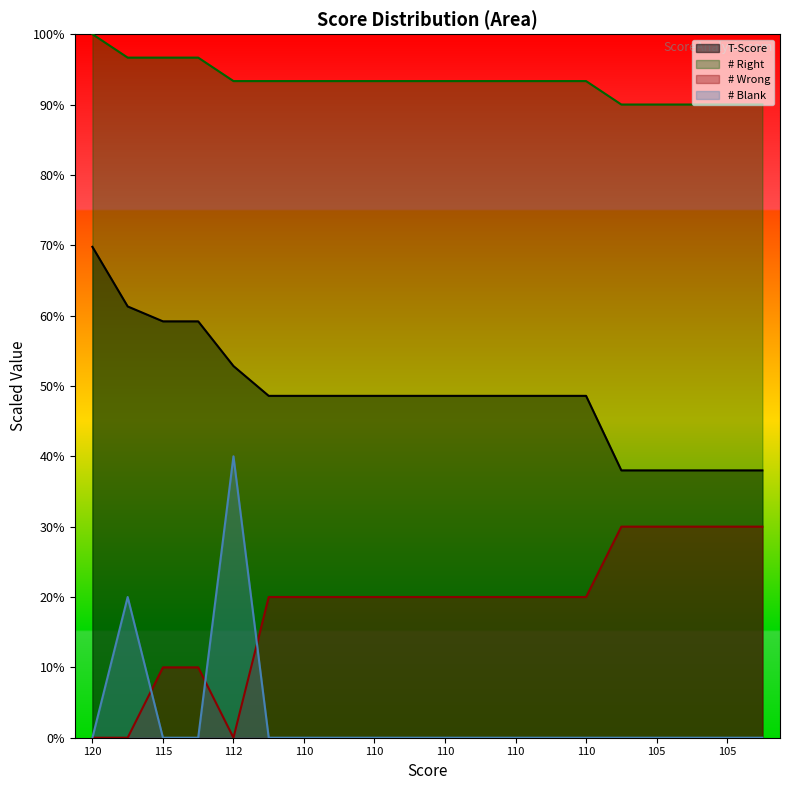

What is the difference between the second highest and second lowest values in the # Right series?

6.7